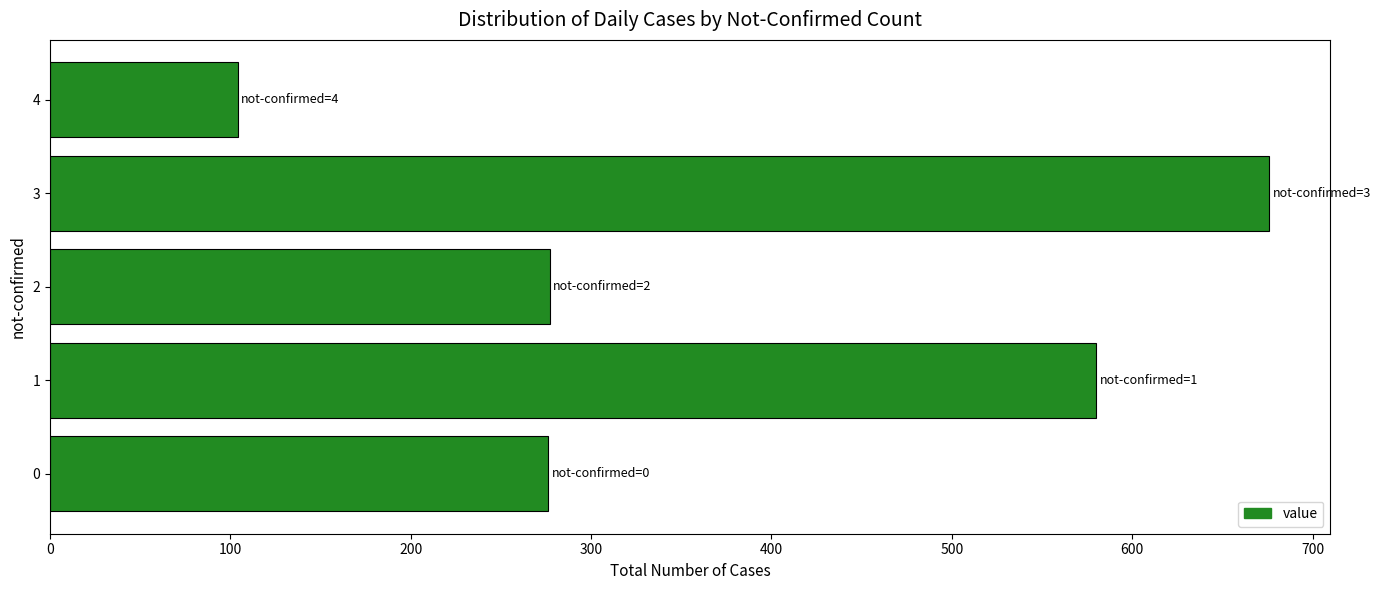

What is the maximum value shown in the chart?

676